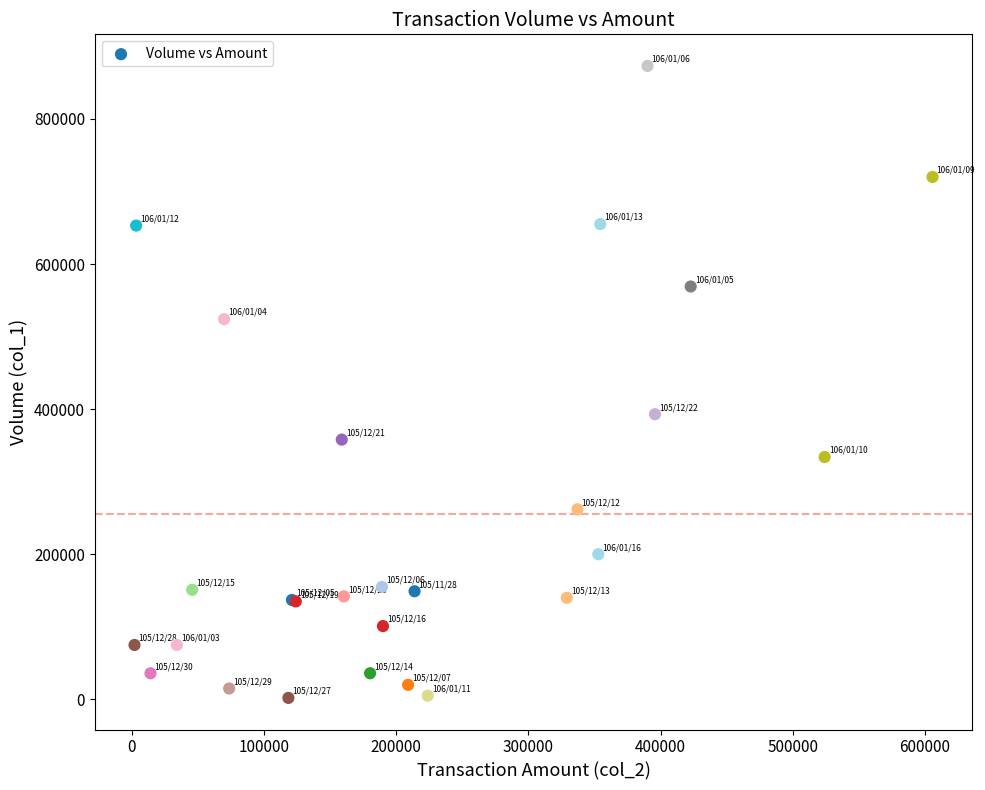

What Y value in the scatter plot is closest to 437500?

393000